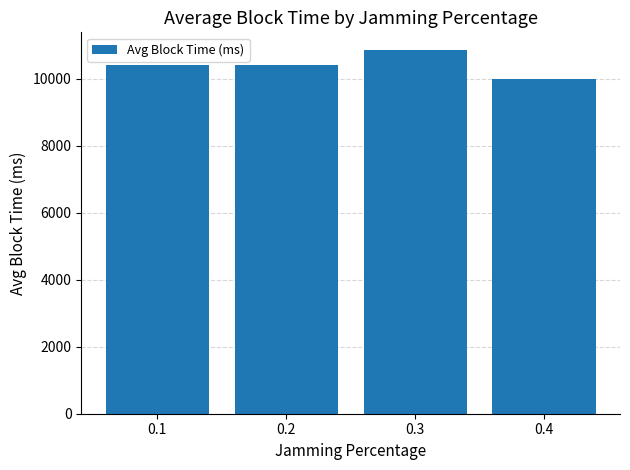

Approximately how many times larger is the value at 0.4 compared to 0.1?

1.0